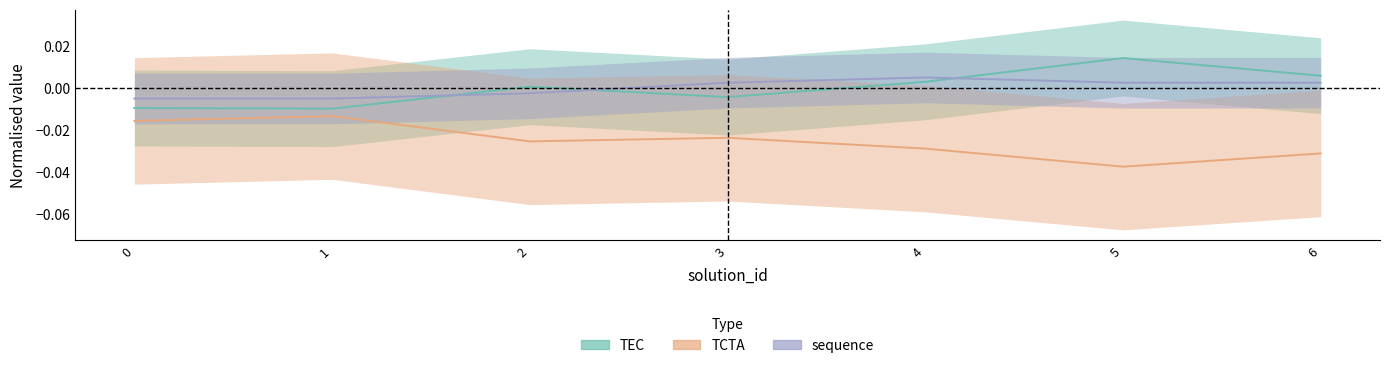

In TCTA, how many points are higher than both neighbors (excluding endpoints)?

2